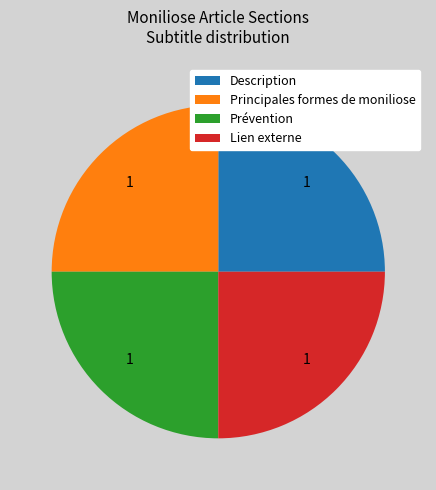

Is there a majority slice in this chart?

No